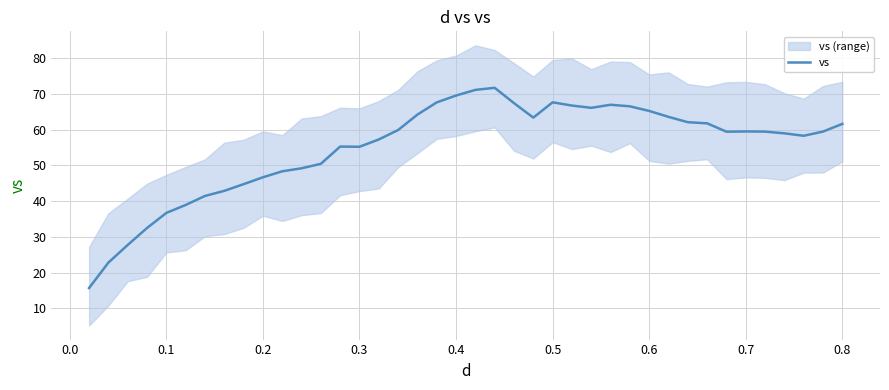

What is the maximum value for vs?

71.7